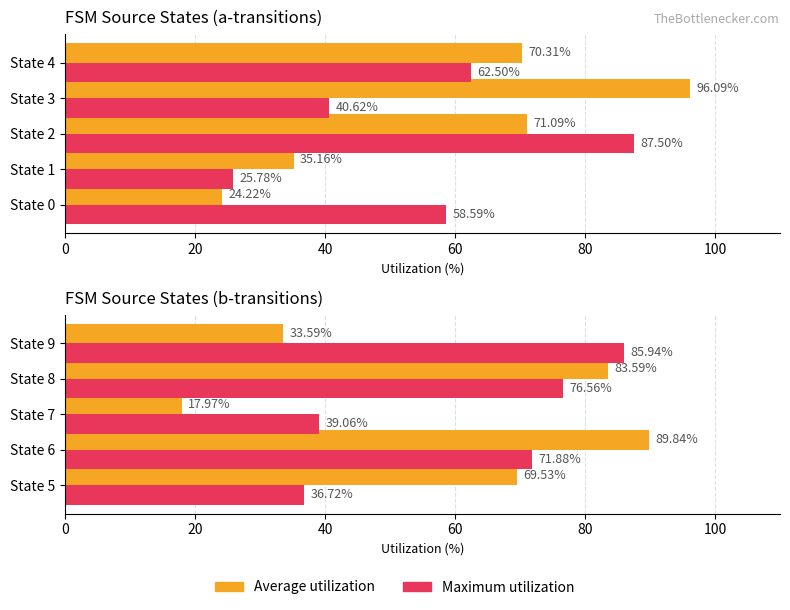

What is the average value of the Average utilization series?

58.9